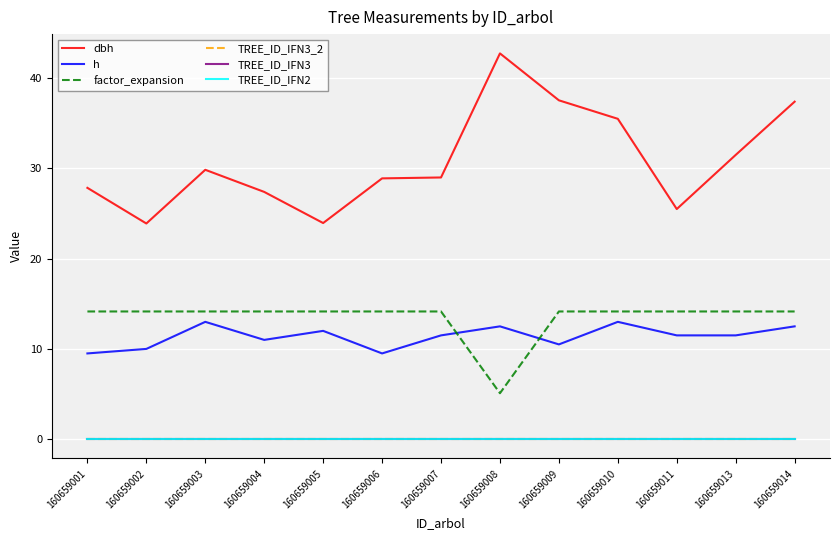

Is the value of TREE_ID_IFN2 at 160659014 greater than the value of factor_expansion at 160659002?

No